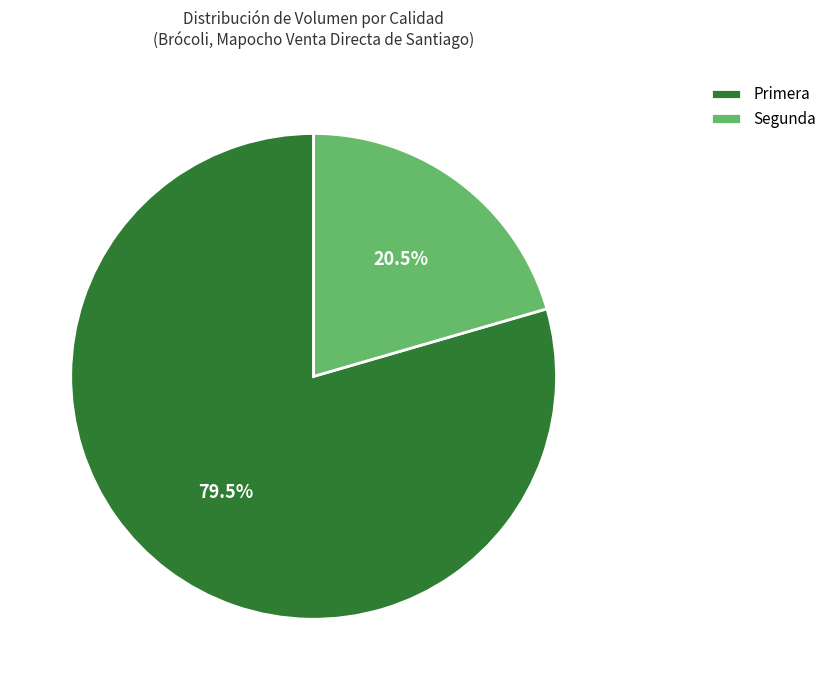

Which category has the biggest portion of the pie?

Primera